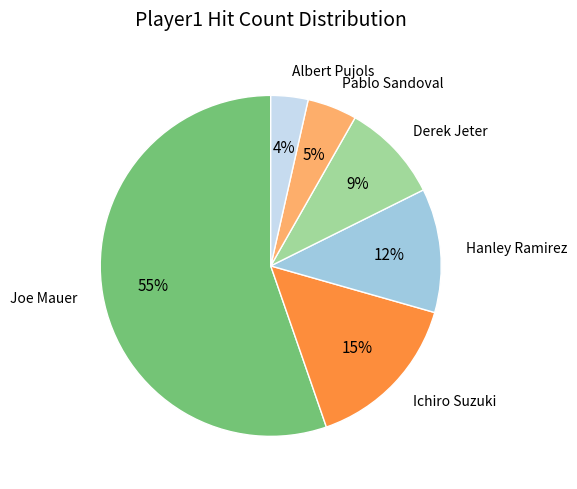

Is there a majority slice in this chart?

Yes